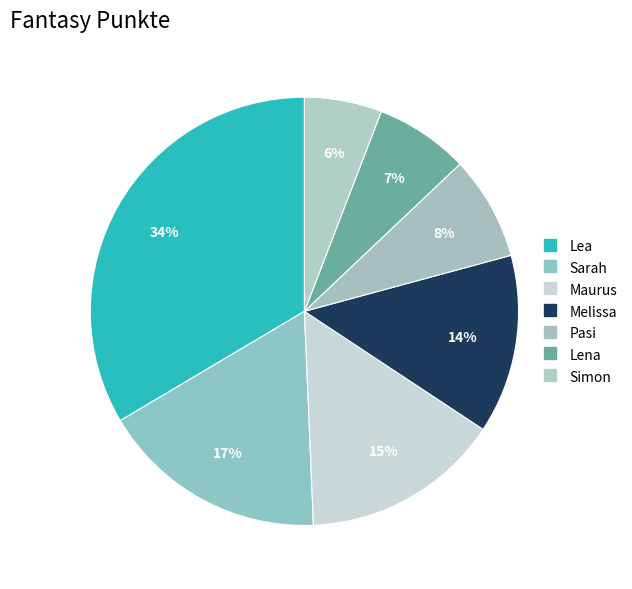

What percentage do Sarah and Lena together represent?

24.2%